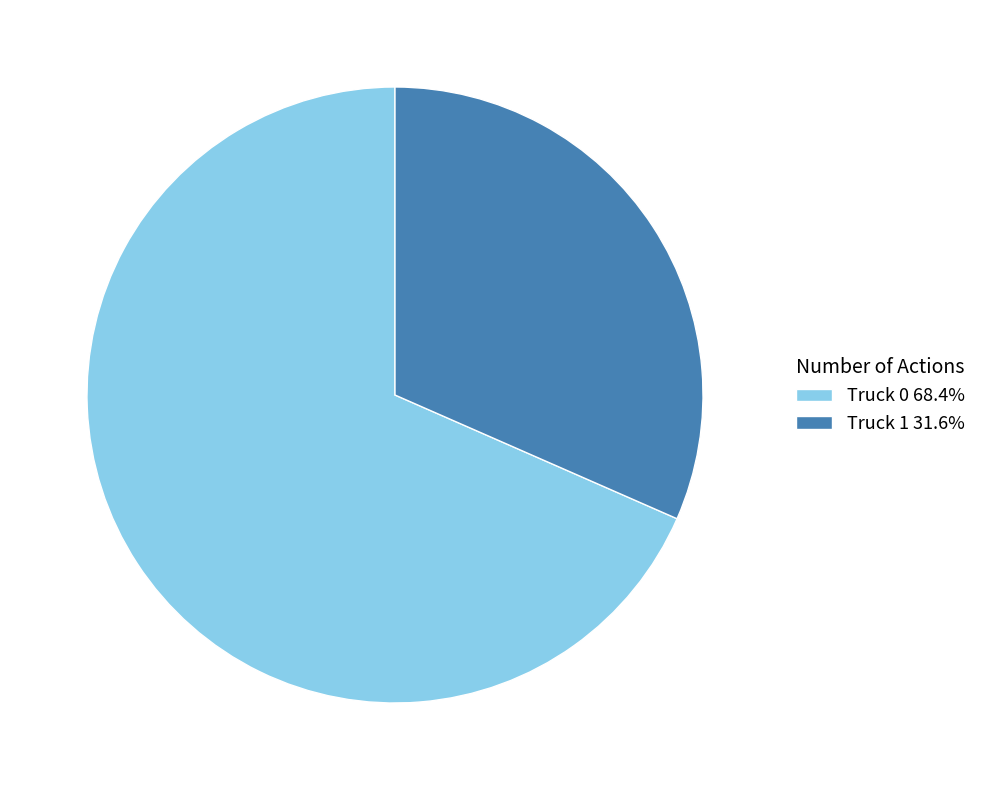

Is there a majority slice in this chart?

Yes